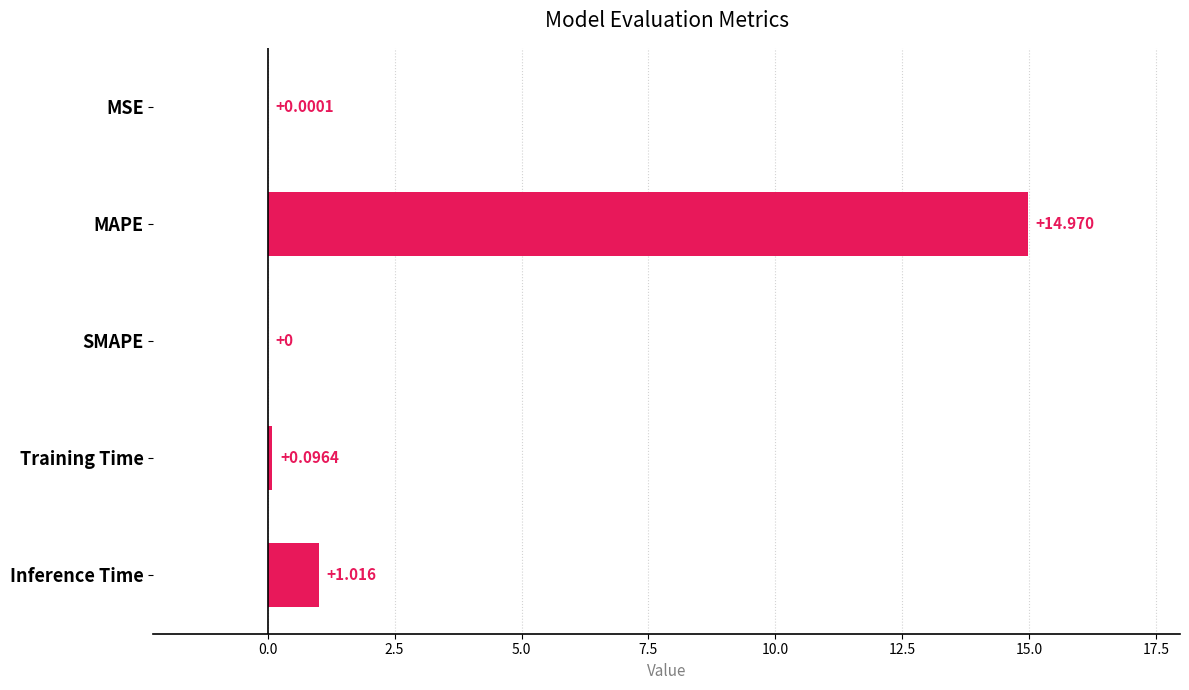

How many data points are above 0?

4